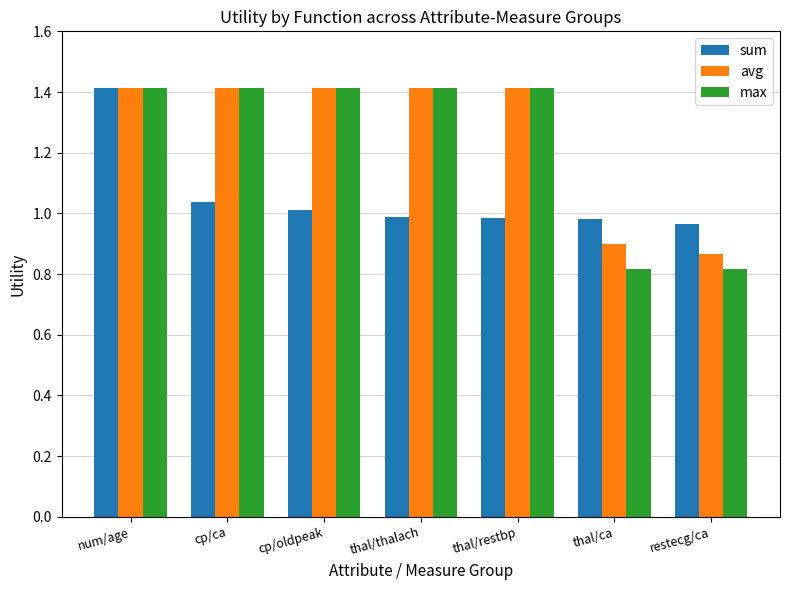

Which series has the largest range (max minus min)?

max